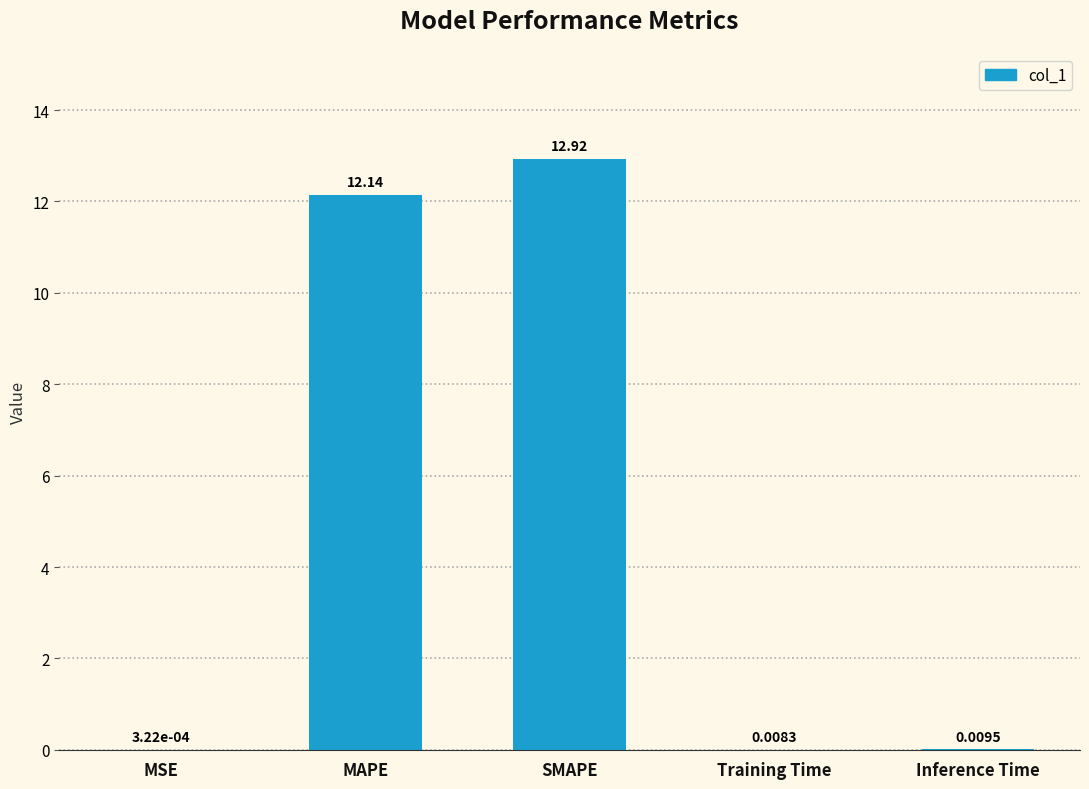

Which category has the highest value across all series?

SMAPE